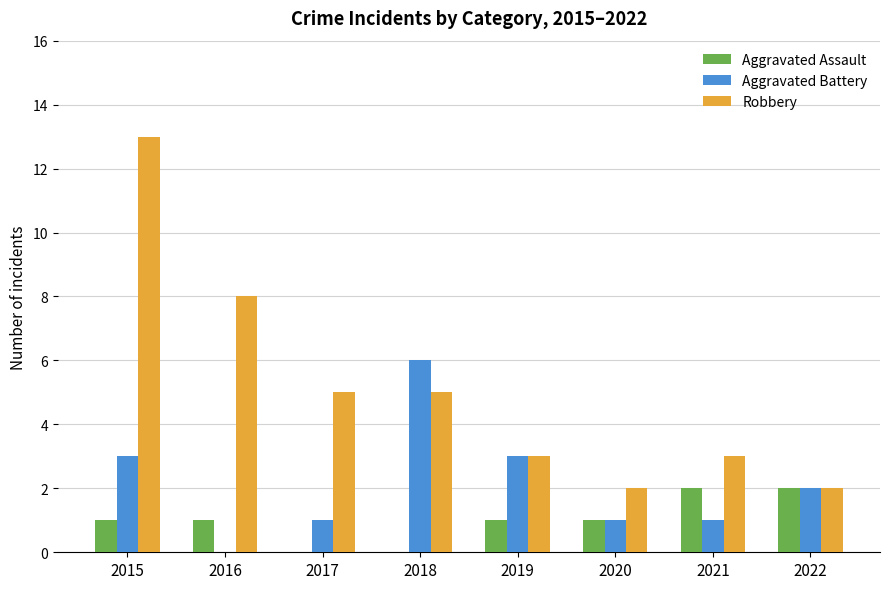

Which series has the largest total across all categories?

Robbery